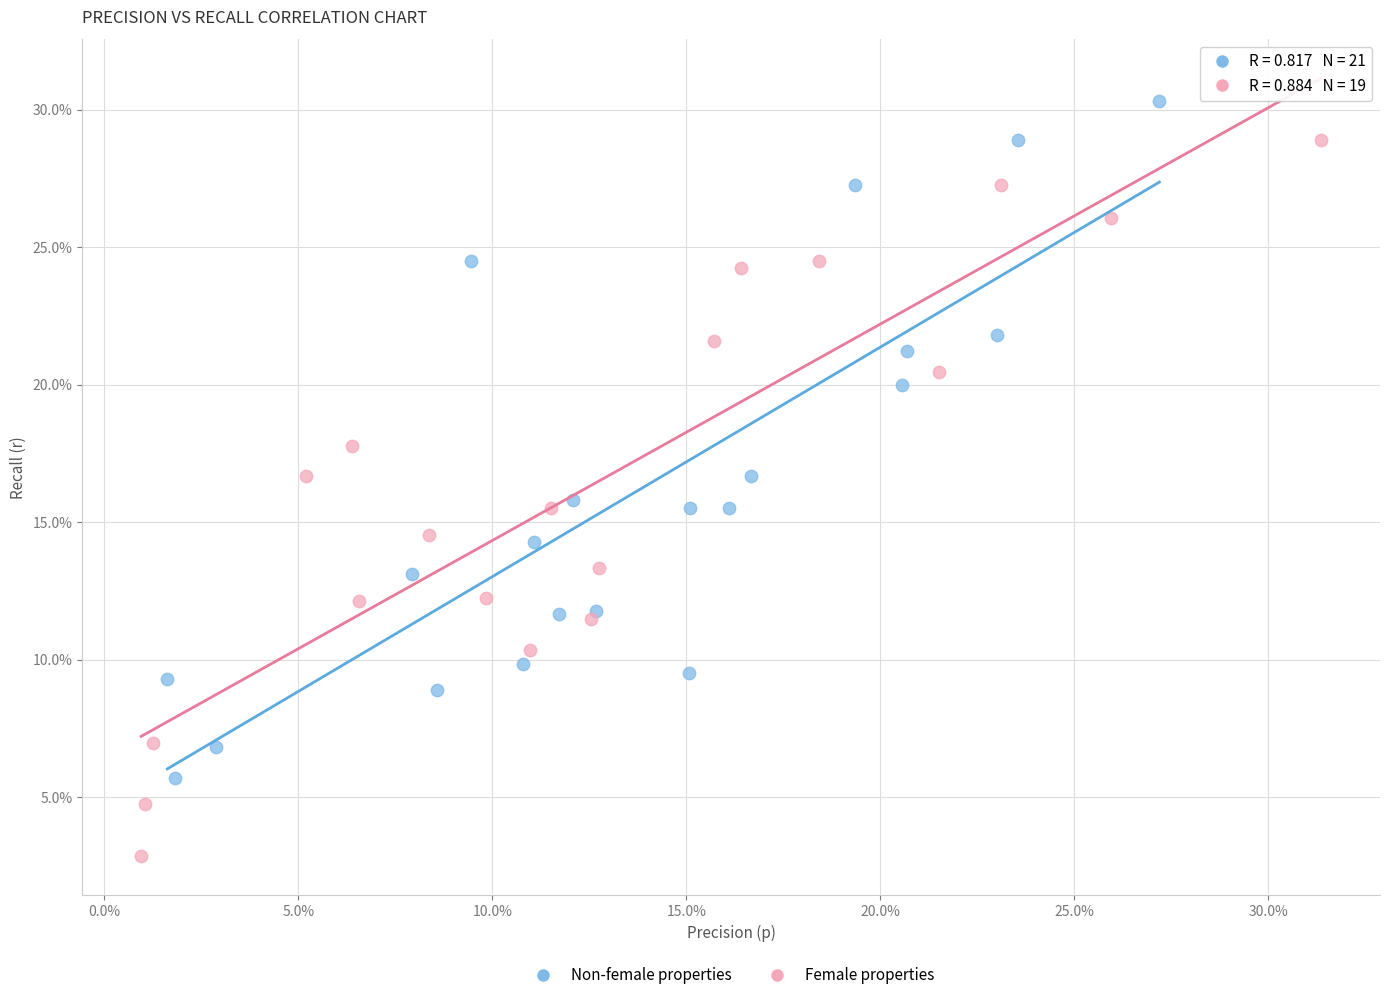

Which series contains the lowest Y value?

Female properties